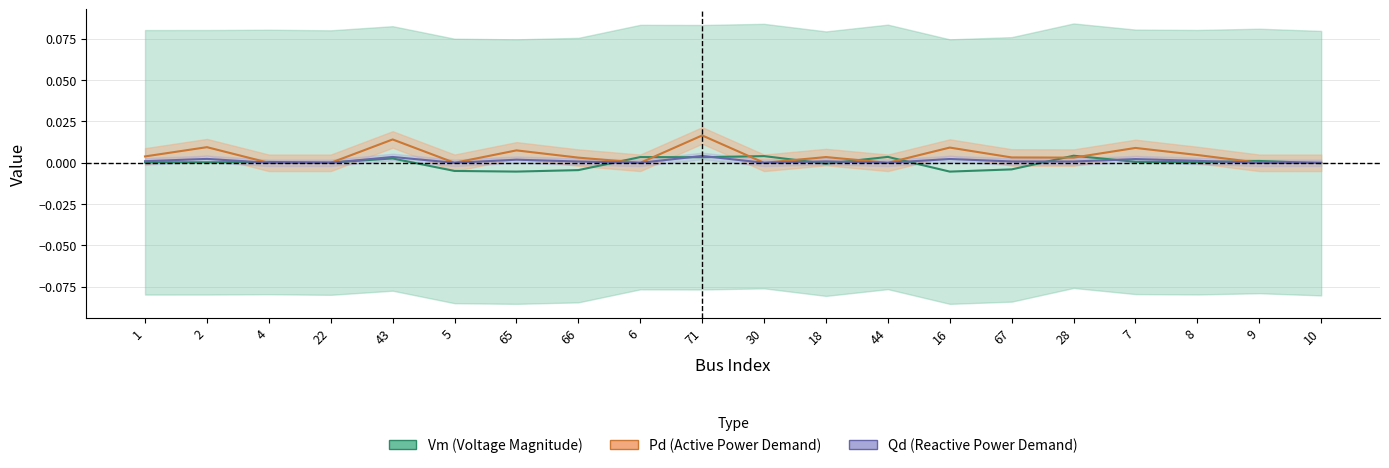

Which series has the largest total across all categories?

Pd